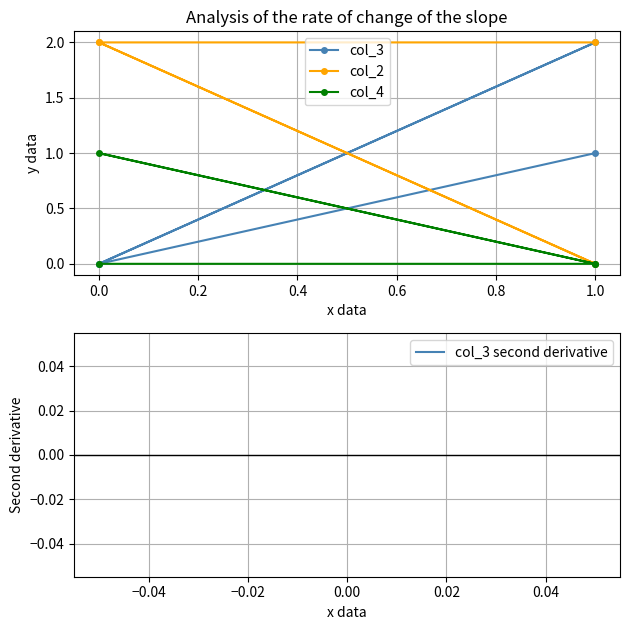

Which series has the largest total across all categories?

col_2